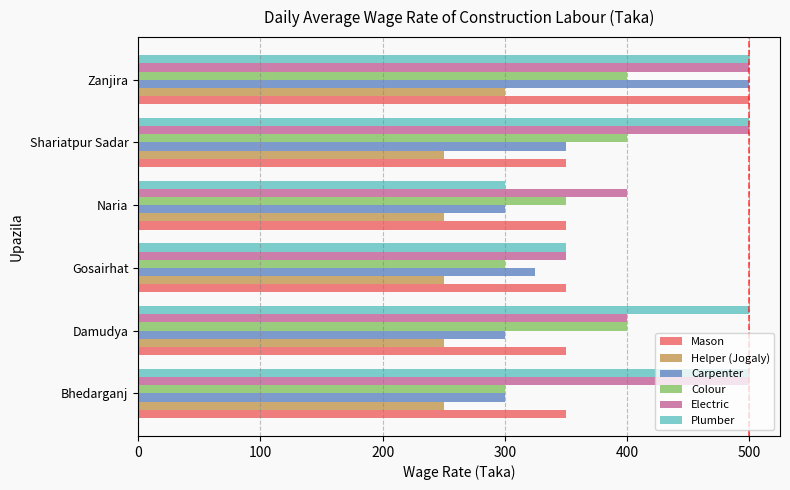

Which series changed the most between Naria and Shariatpur Sadar?

Plumber